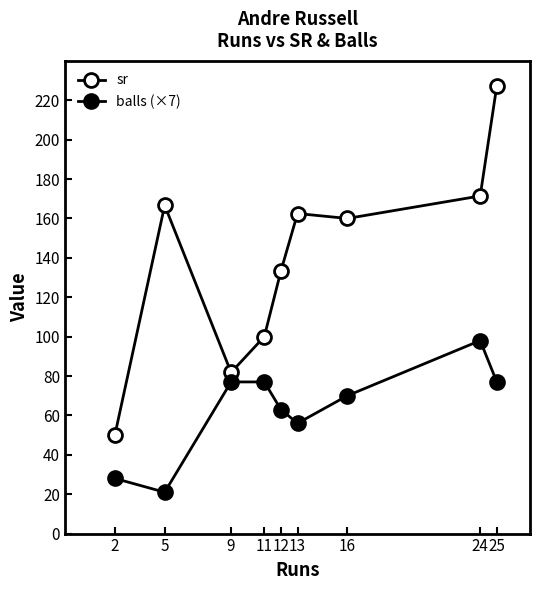

Does the chart have visible grid lines?

No